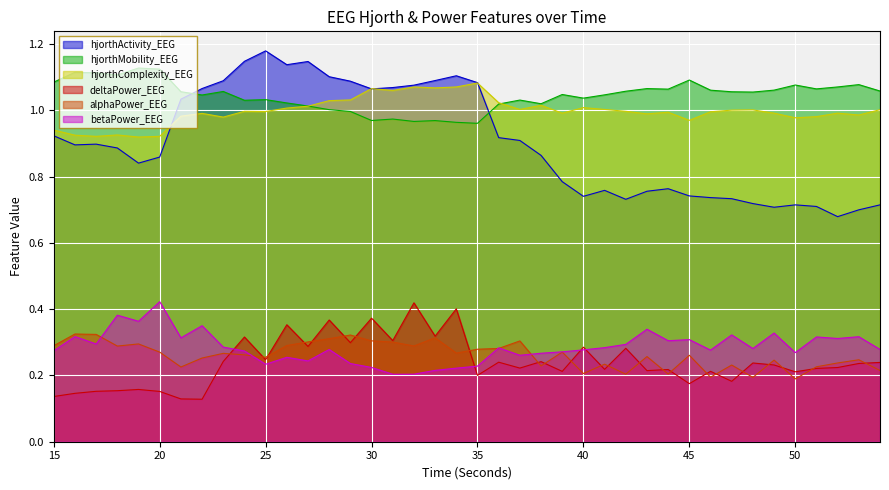

What value does the alphaPower_EEG series have at 49?

0.2